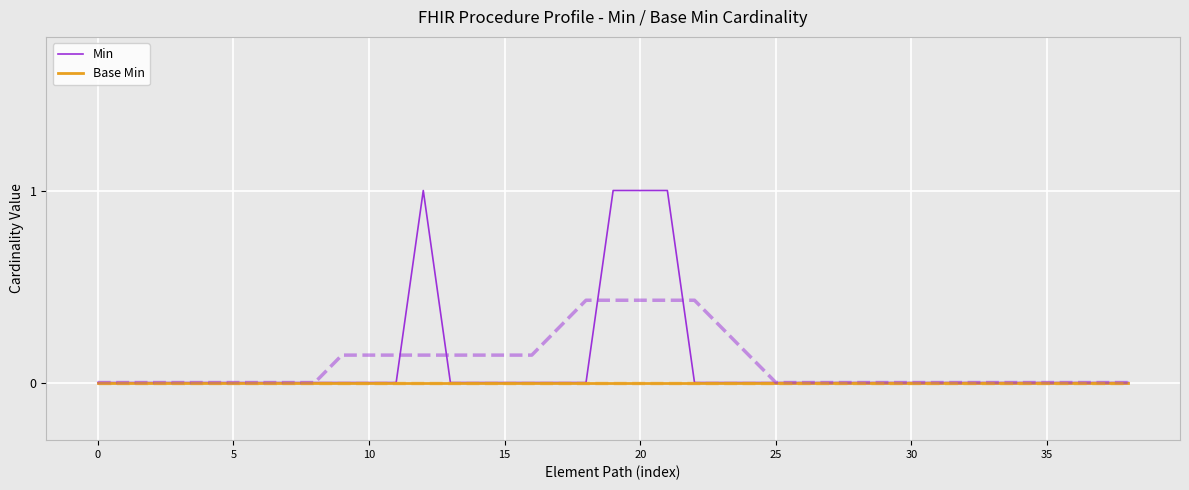

How many values in Min are above zero?

4